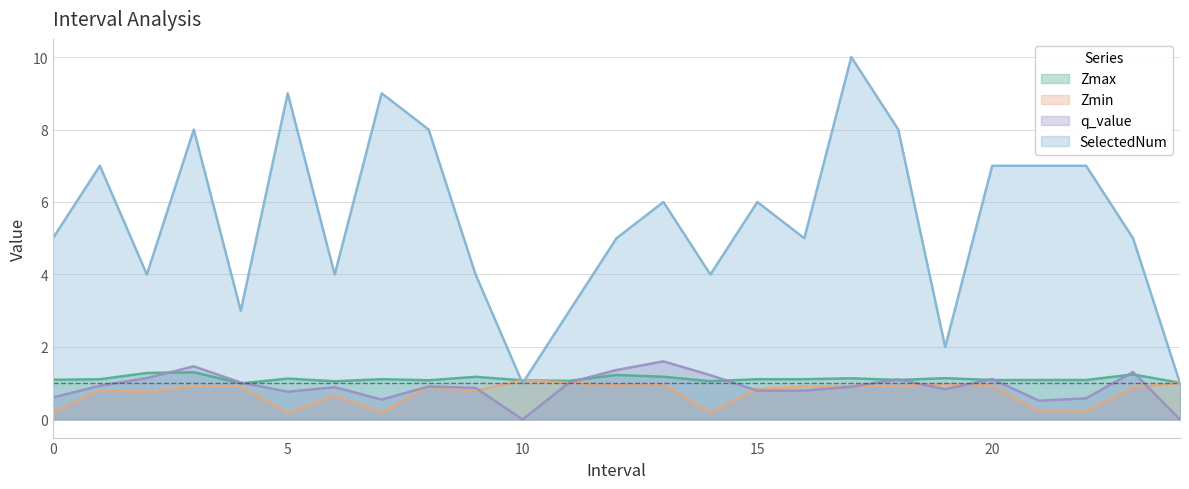

How many data points in Zmax are less than 1?

1